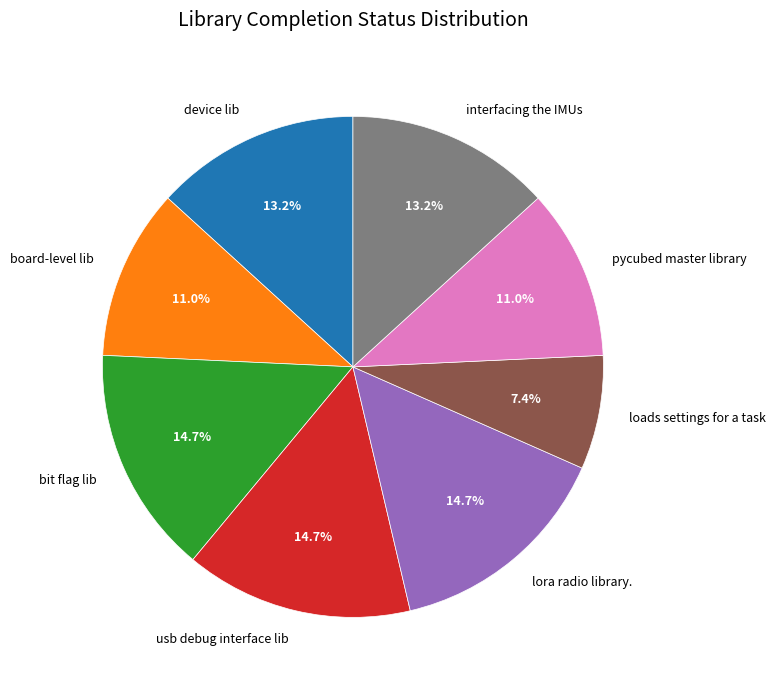

To the nearest percent, what is the difference between the loads settings for a task and board-level lib slice percentages?

4%